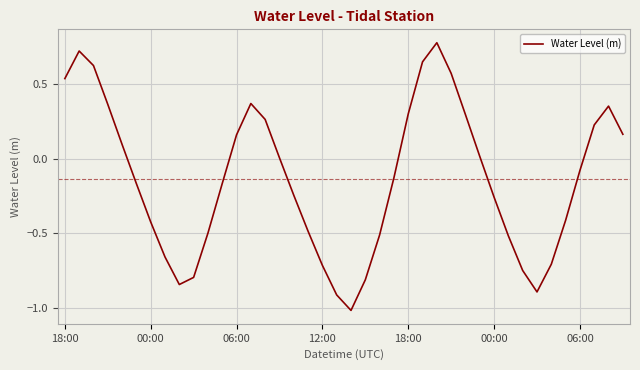

How many series are shown in this chart?

1